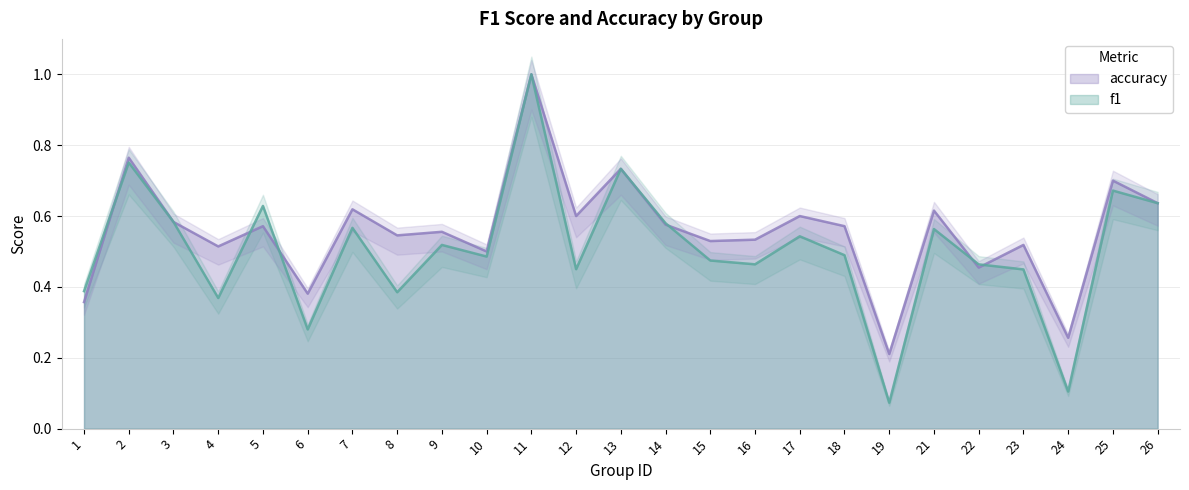

What is the value of the f1 point at the 17th from the left?

0.5